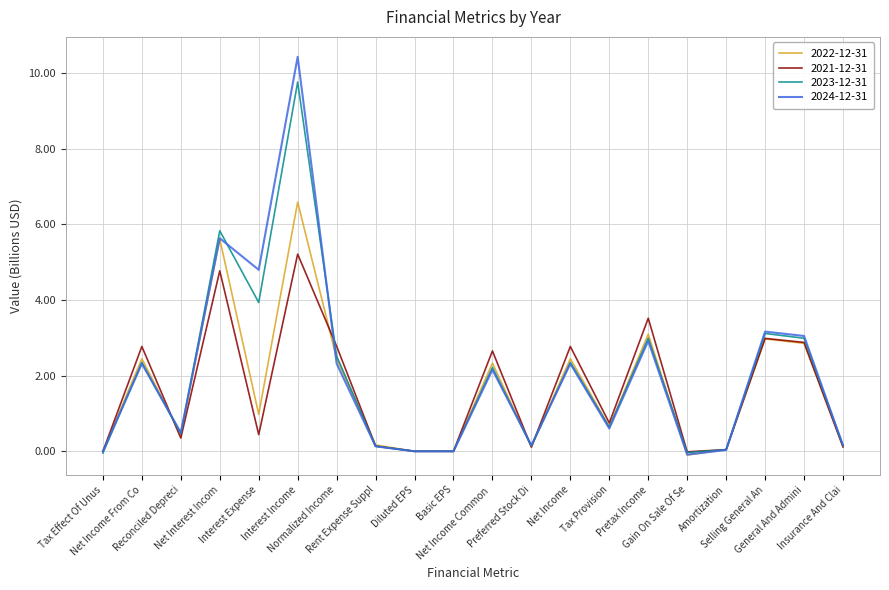

What is the greatest value displayed?

10.4